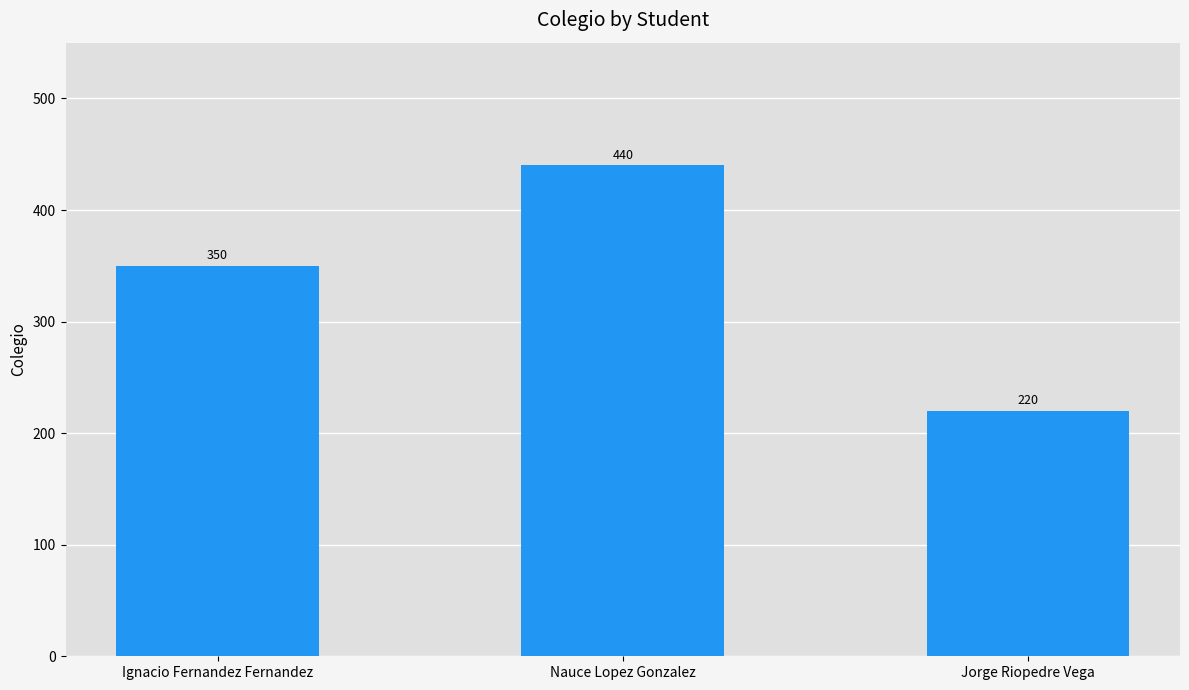

What is the difference between the maximum and minimum values?

220